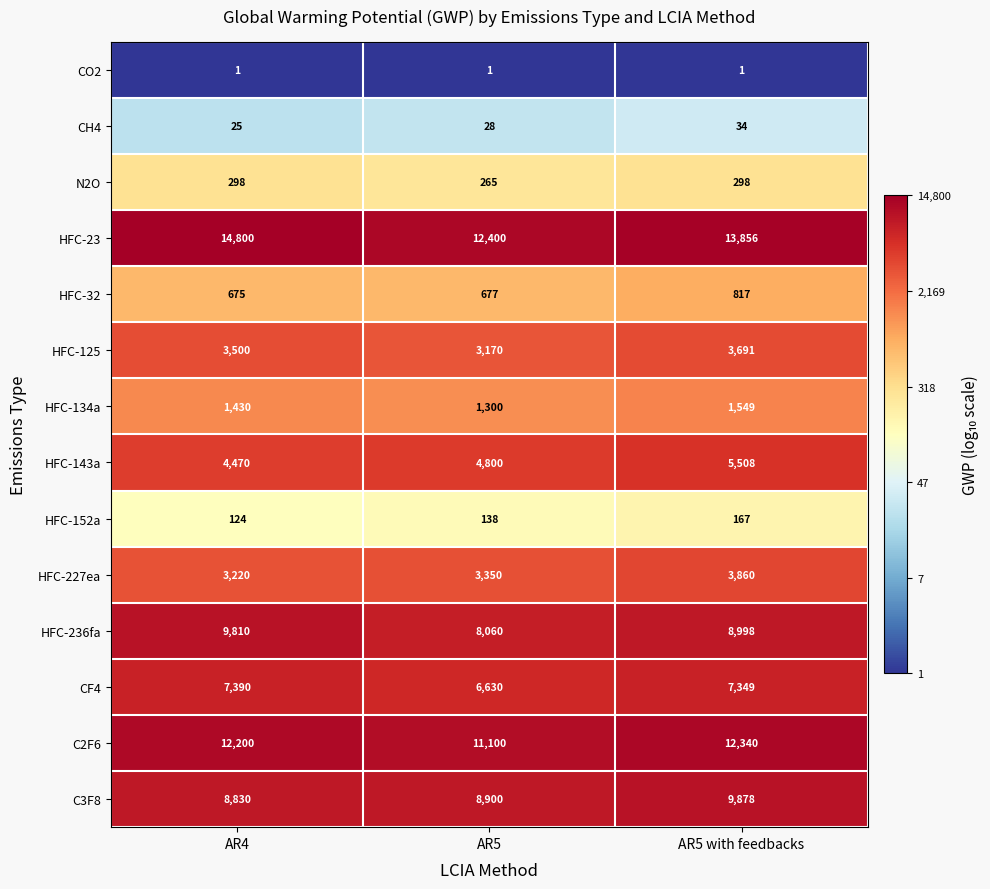

Rank the series by their maximum value, from highest to lowest.

HFC-23, C2F6, C3F8, HFC-236fa, CF4, HFC-143a, HFC-227ea, HFC-125, HFC-134a, HFC-32, N2O, HFC-152a, CH4, CO2